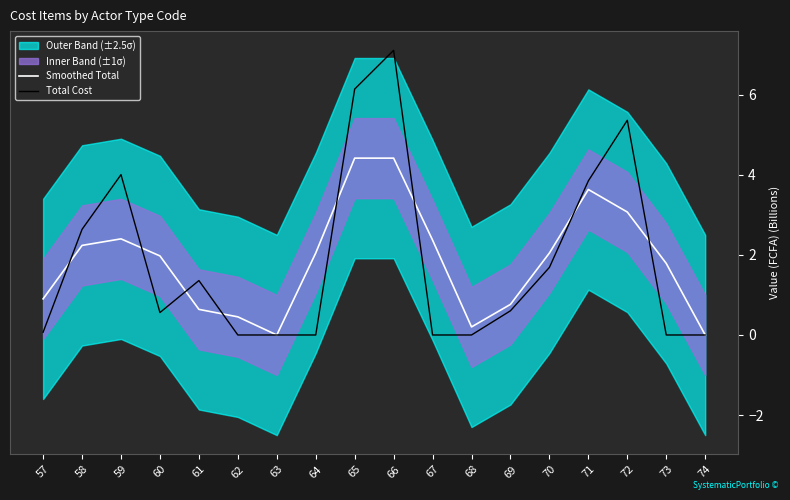

How many interior local peaks does the Smoothed Total series have?

2